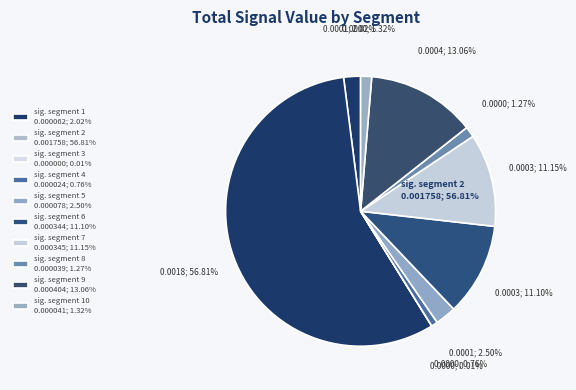

Does signal segment 6 represent more than half of the total?

No